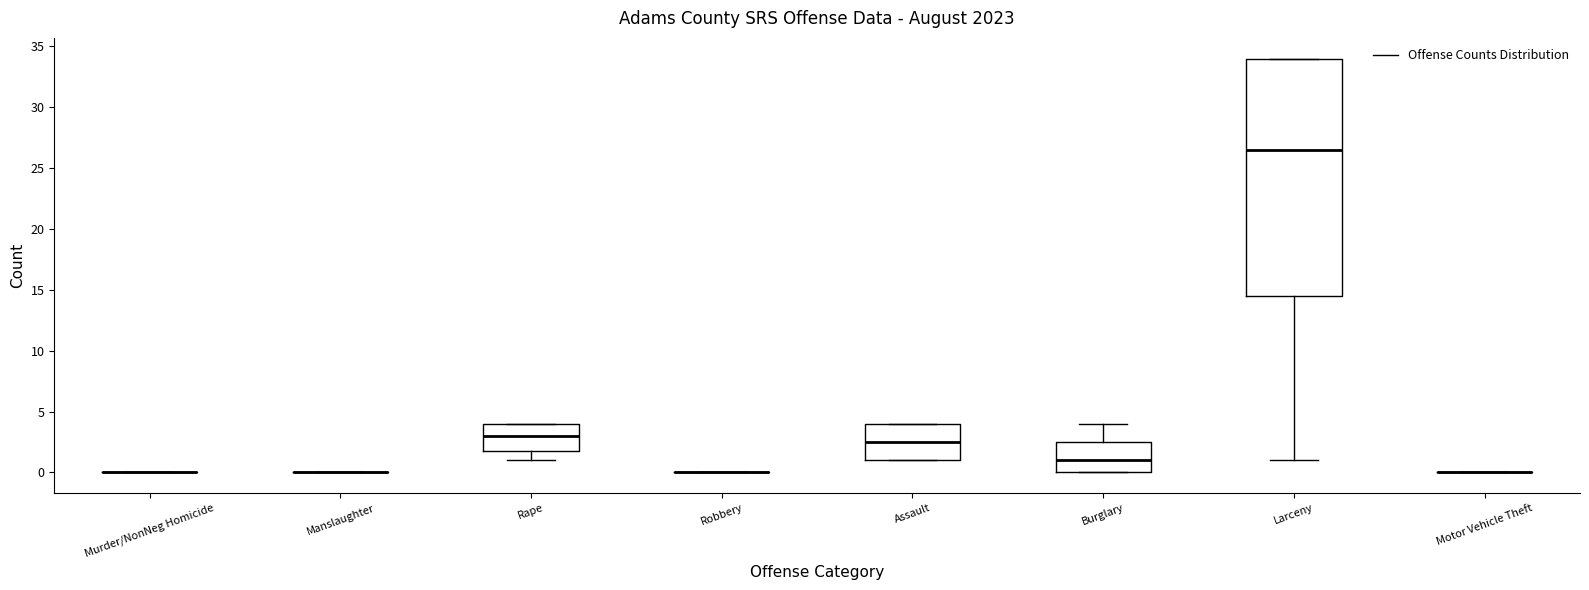

Where is the upper edge of the box for Assault on the y-axis? The values are not printed on the chart, so give them approximately, as read against the axis.

4.0